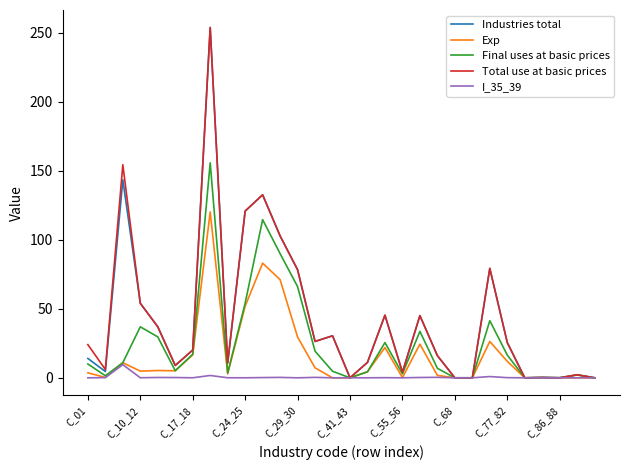

How many lines are shown in the chart?

5